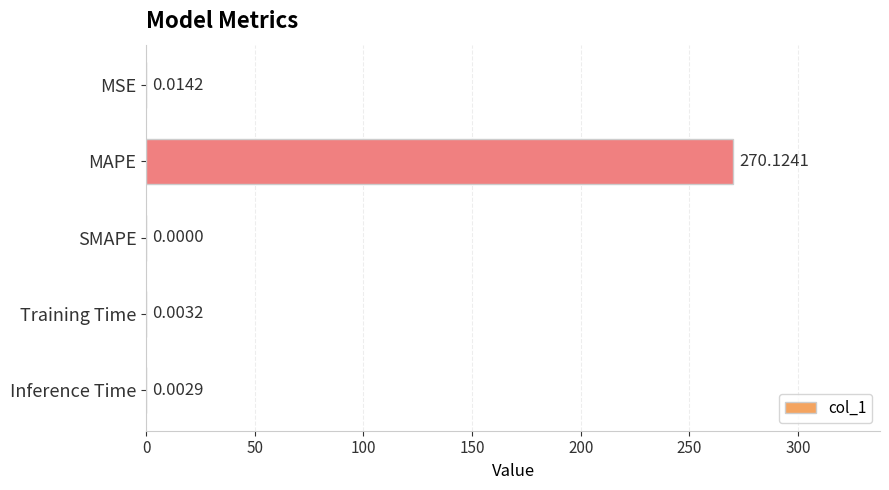

Between MAPE and Inference Time, which is larger?

MAPE